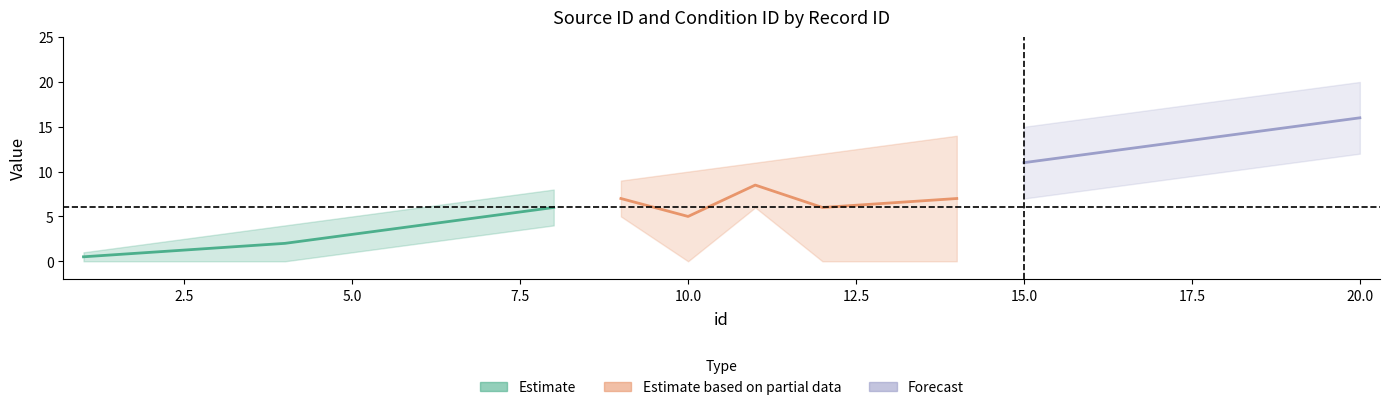

Where does the source_id series first go above 11?

12